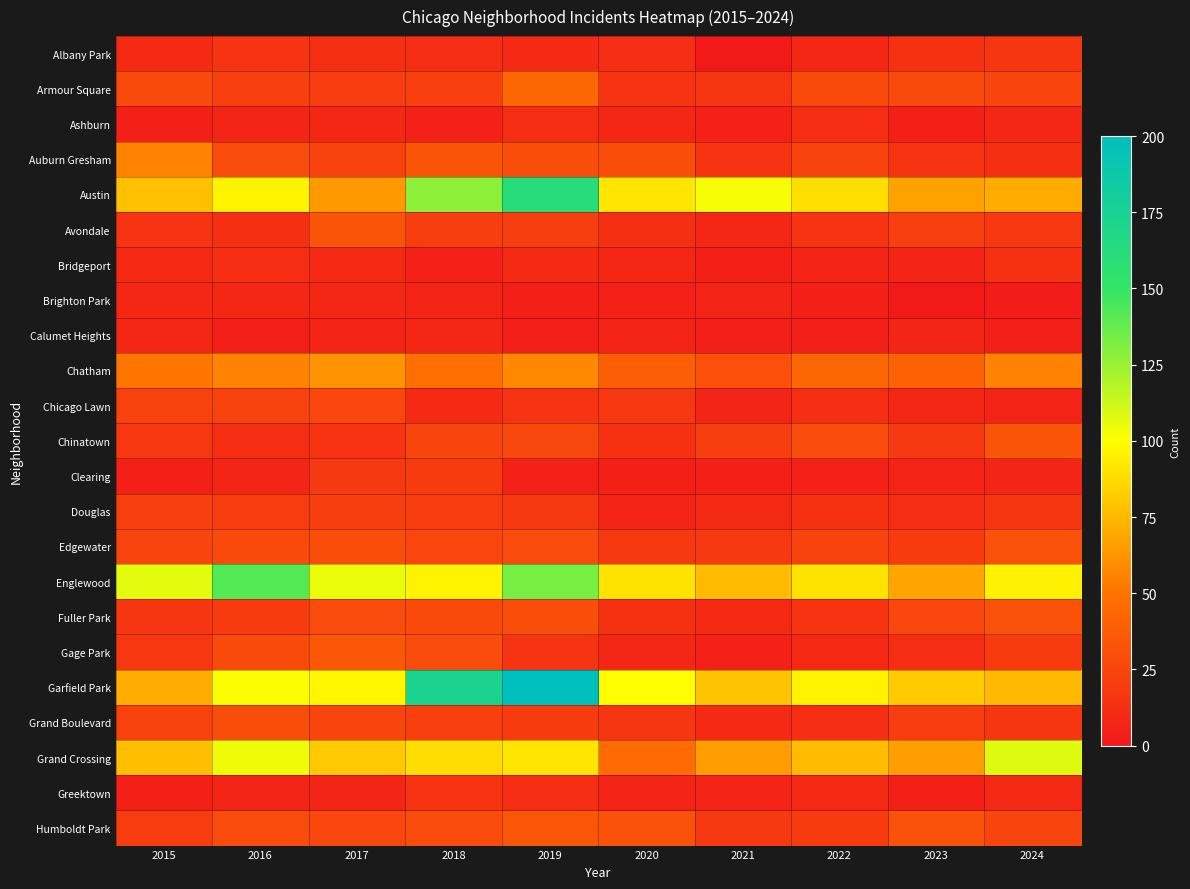

Rank the series by their maximum value, from lowest to highest.

Brighton Park, Calumet Heights, Ashburn, Bridgeport, Greektown, Albany Park, Clearing, Douglas, Chicago Lawn, Grand Boulevard, Edgewater, Fuller Park, Avondale, Chinatown, Humboldt Park, Gage Park, Armour Square, Auburn Gresham, Chatham, Grand Crossing, Englewood, Austin, Garfield Park